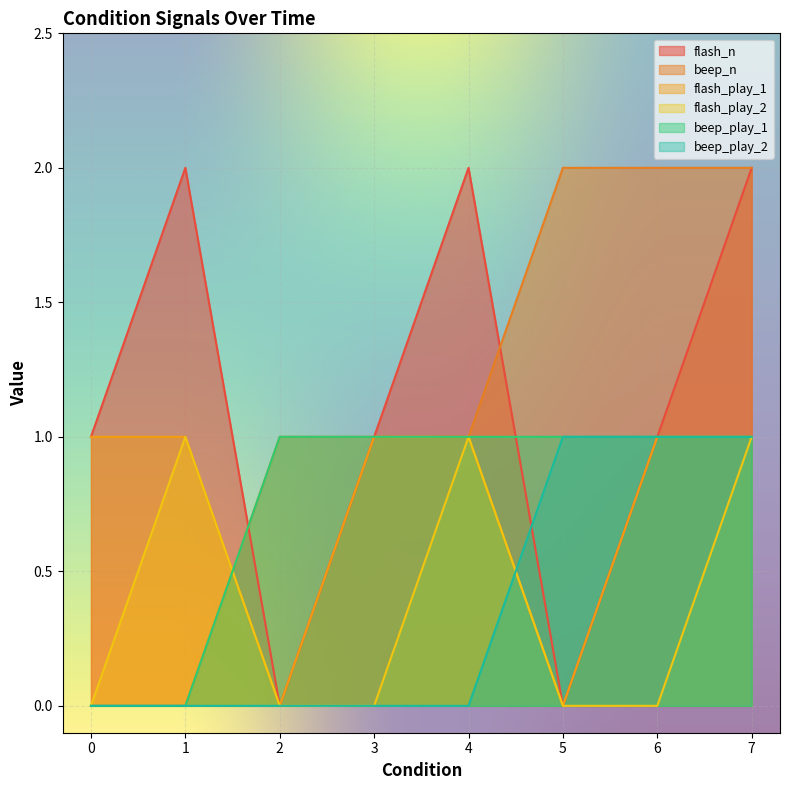

Rank the series at 3 from lowest to highest value.

flash_play_2, beep_play_2, flash_n, beep_n, flash_play_1, beep_play_1